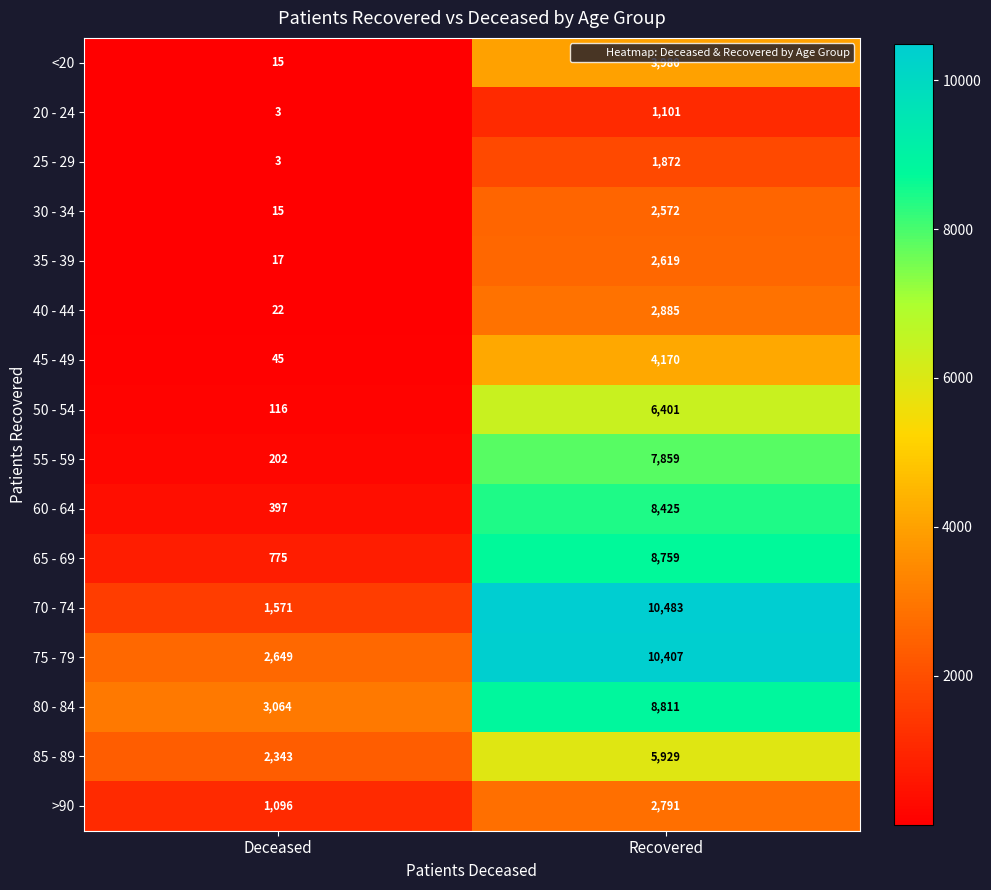

At which category does the chart reach its minimum across all series?

Deceased